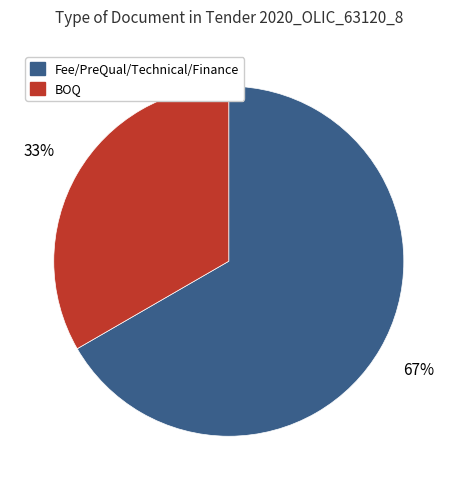

To the nearest percent, what is the average slice percentage?

50%